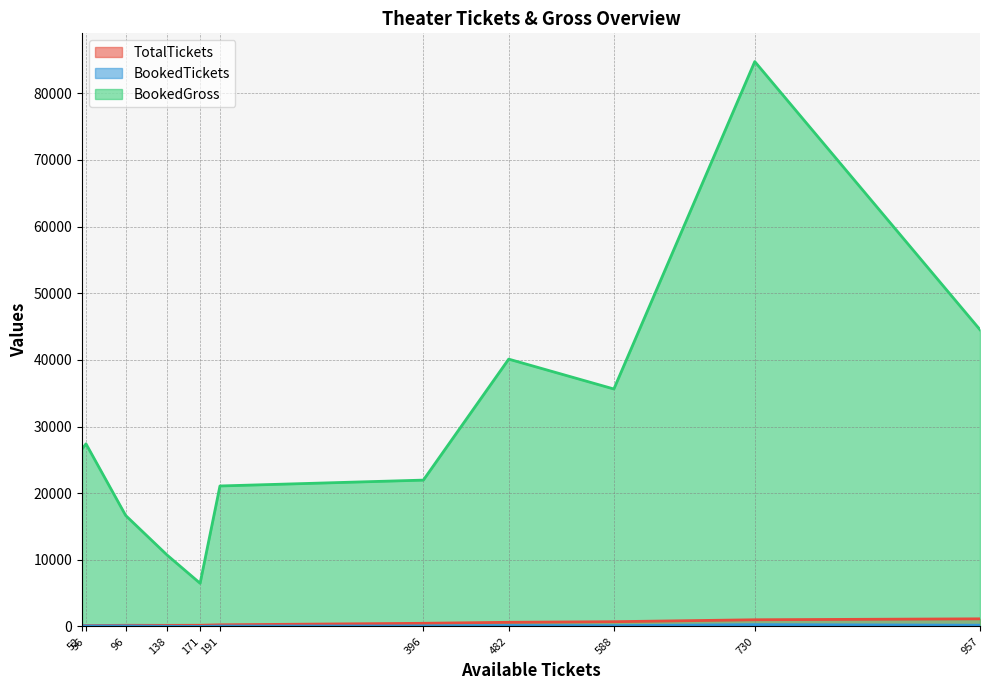

How many values in the BookedTickets series are below 83?

5